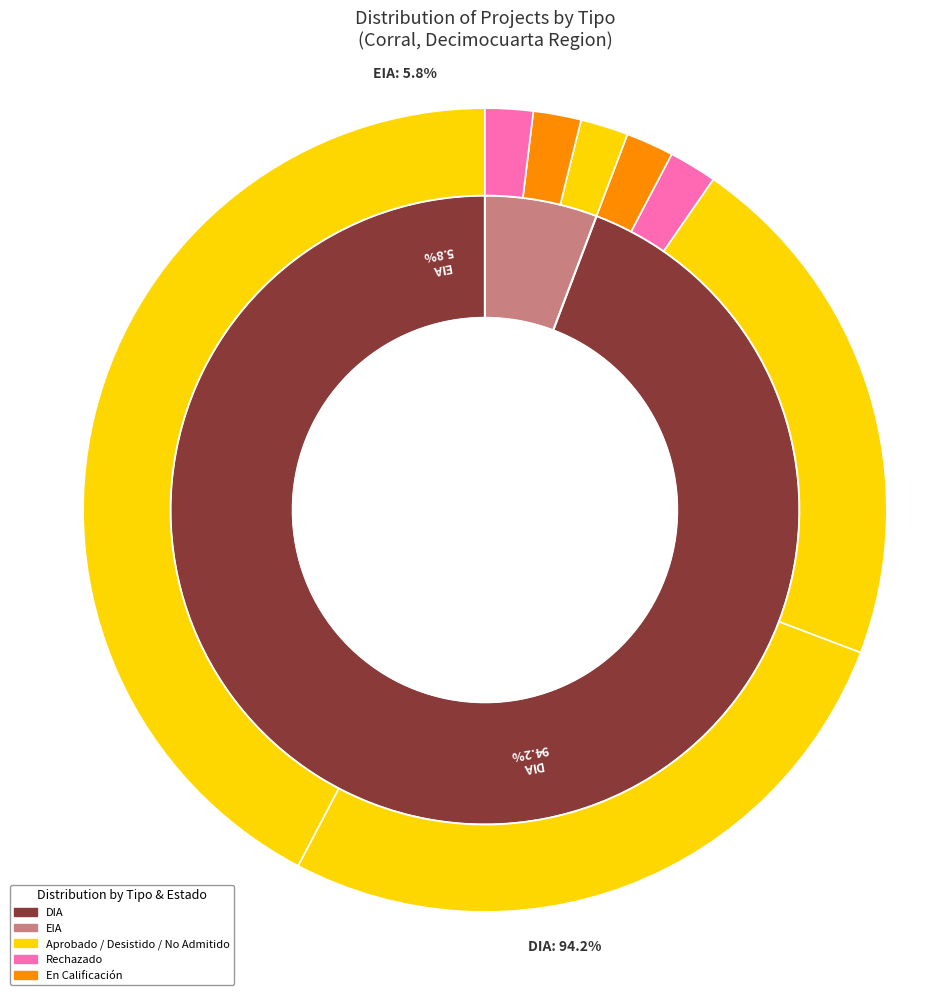

To the nearest percent, what portion does DIA represent?

94%